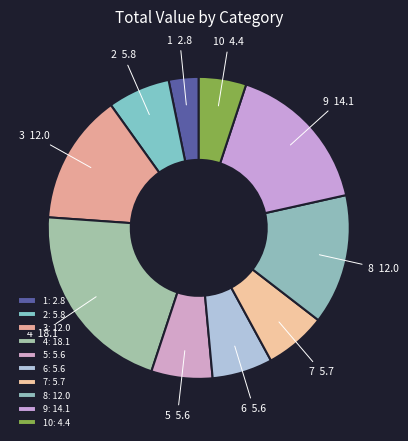

Which has a higher value, 7 or 10?

7